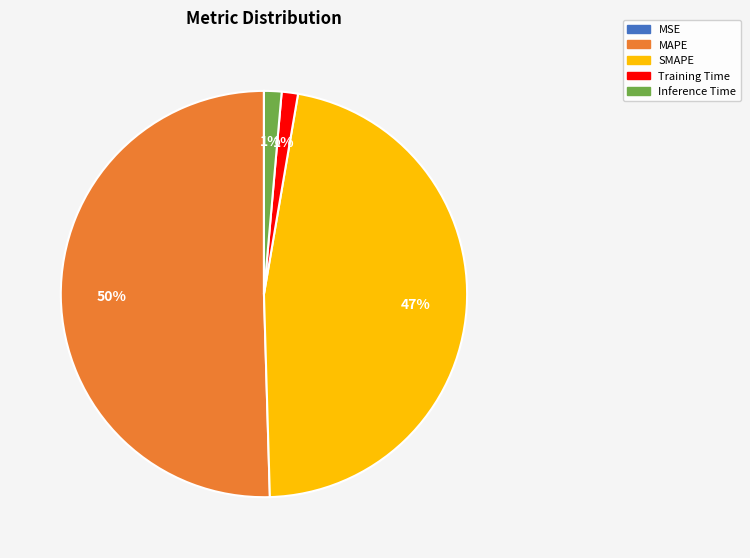

Is Training Time the majority of the pie?

No